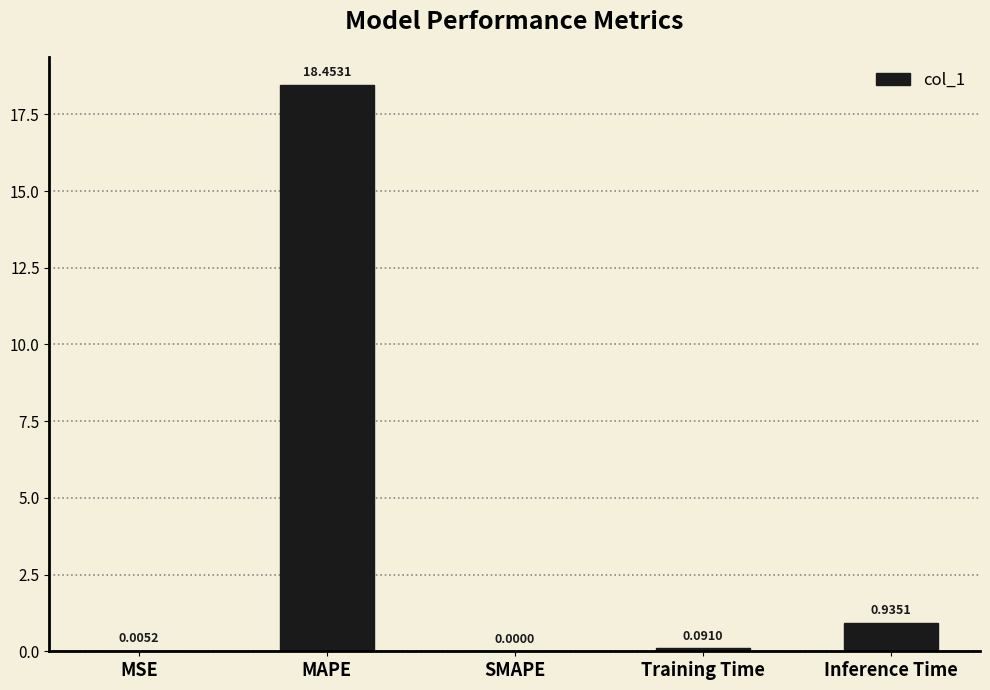

Between Inference Time and Training Time, which is larger?

Inference Time